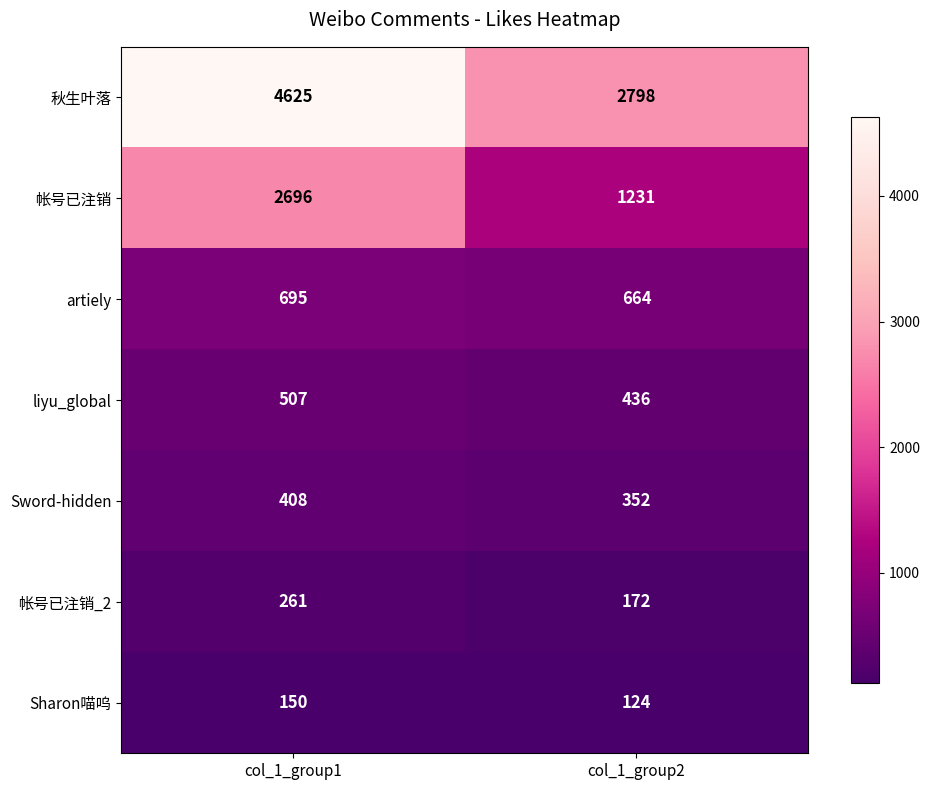

Which series has the widest spread of values?

秋生叶落